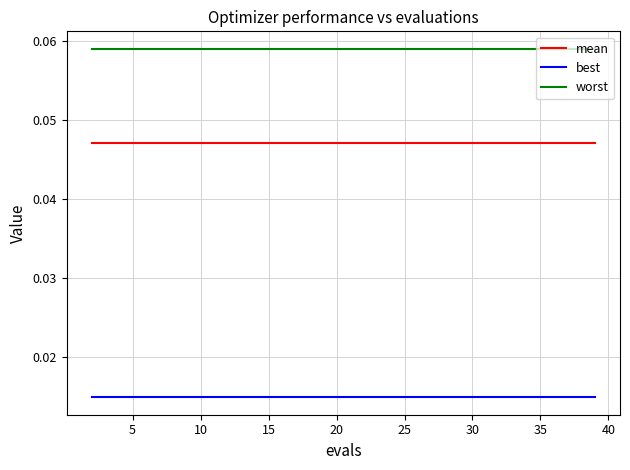

What is the sum of all mean values?

0.9